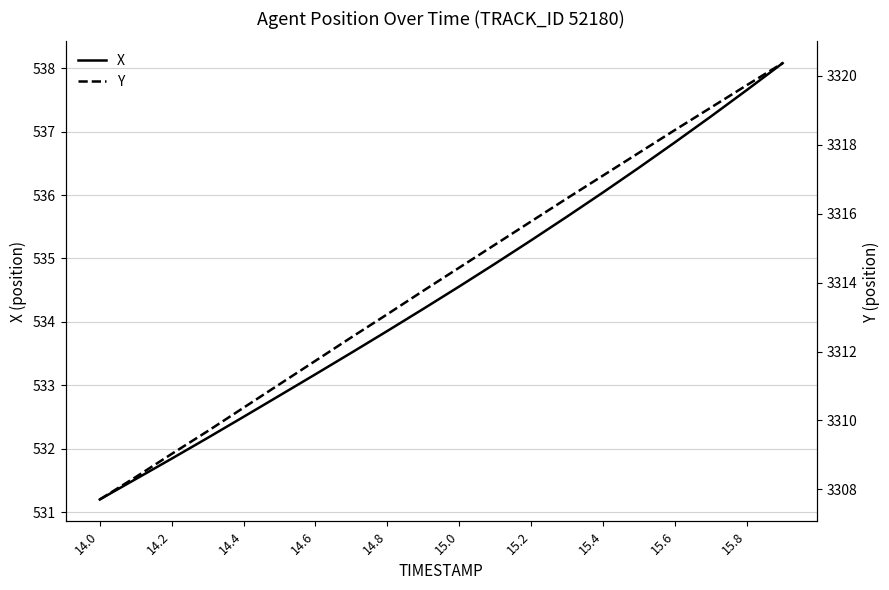

What is the highest value of the X series?

538.1